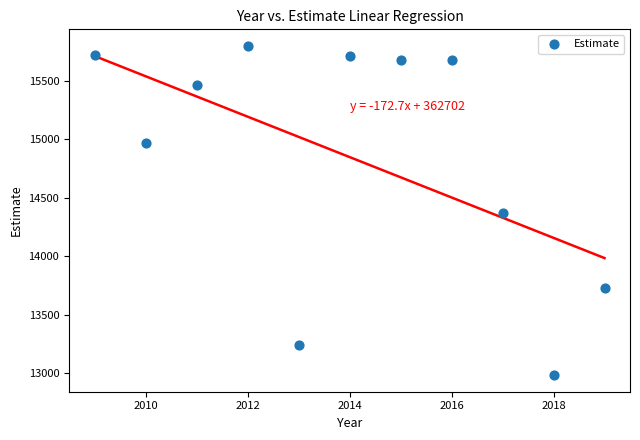

What is the average Y value?

14847